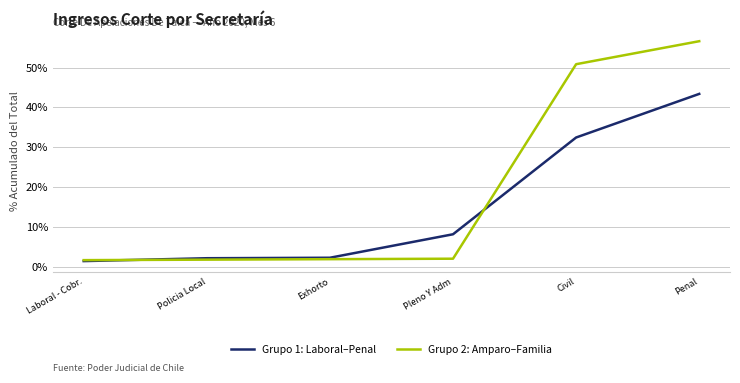

List the series in order of their peak value, lowest first.

Grupo 1: Laboral–Penal, Grupo 2: Amparo–Familia